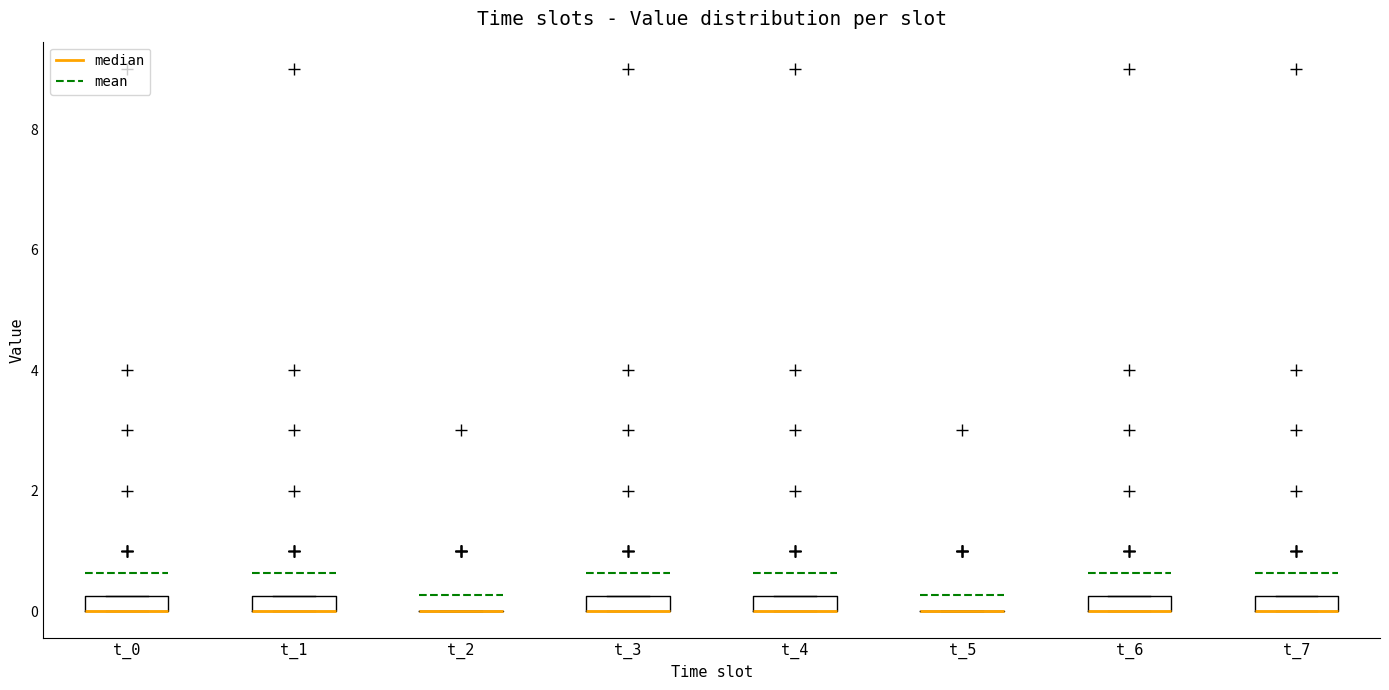

Where is the lower edge of the box for t_3 on the y-axis? The values are not printed on the chart, so give them approximately, as read against the axis.

0.0